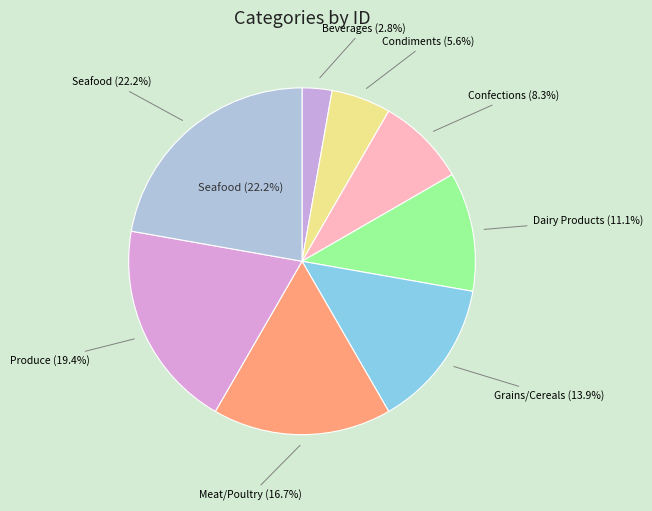

True or false: Produce accounts for 19% of the total.

True